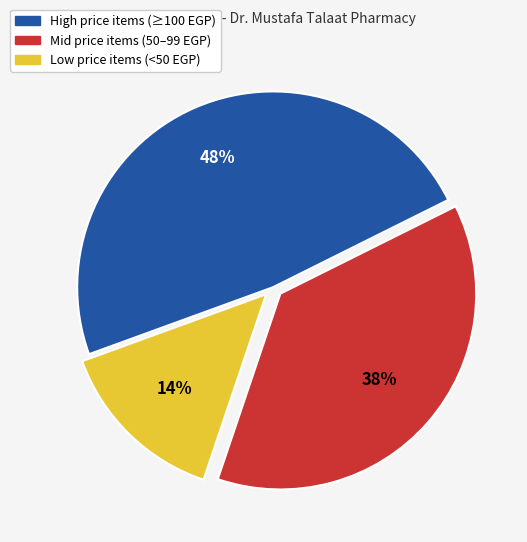

To the nearest percent, what is the difference between the largest and smallest slice percentages?

34%